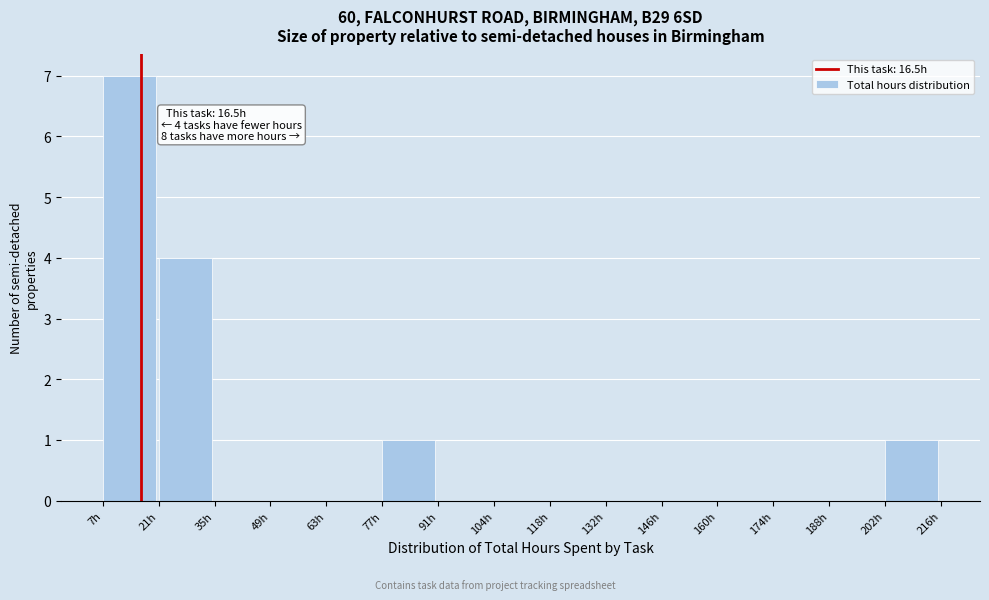

Which range on the x-axis has the tallest bar?

8 to 20